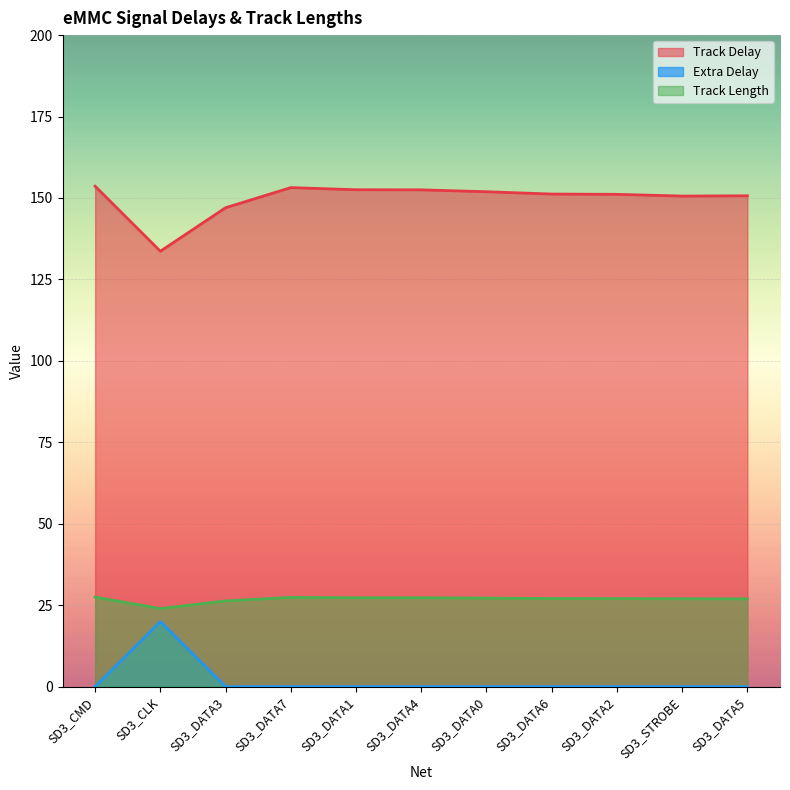

True or false: Track Length and Extra Delay intersect in this chart.

False